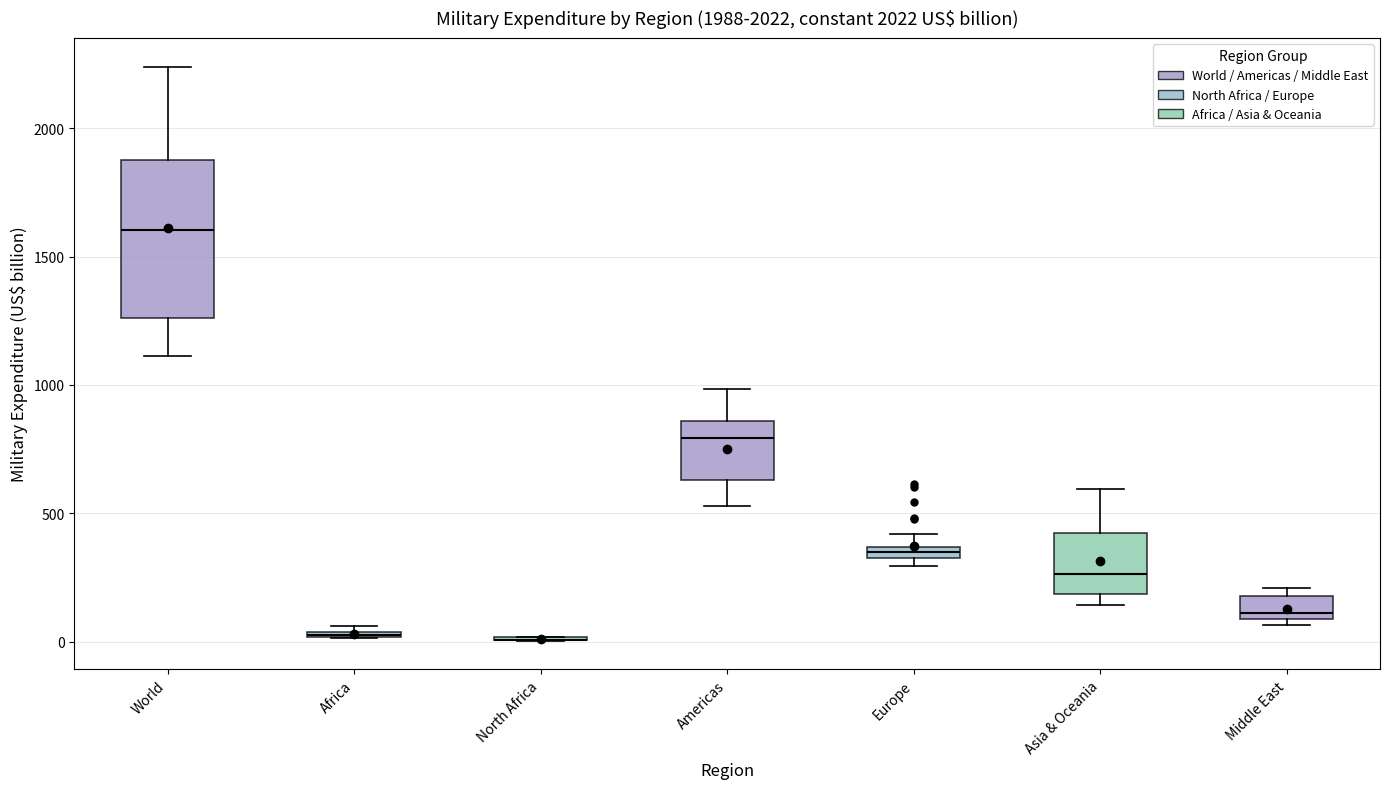

Comparing the boxes themselves (not the whiskers), which one is the tallest?

World